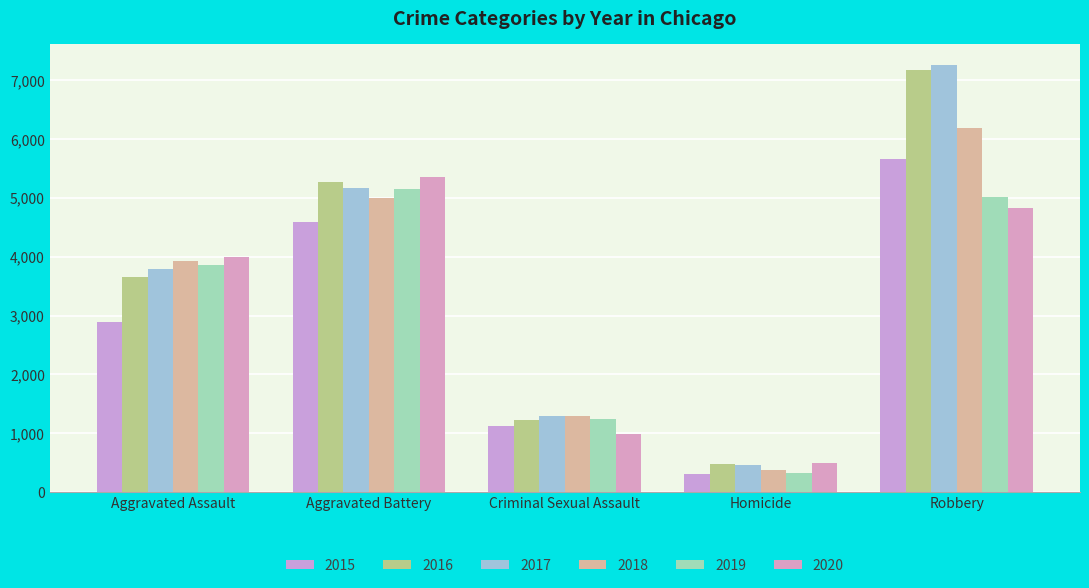

At which label does 2015 first exceed 2897?

Aggravated Battery